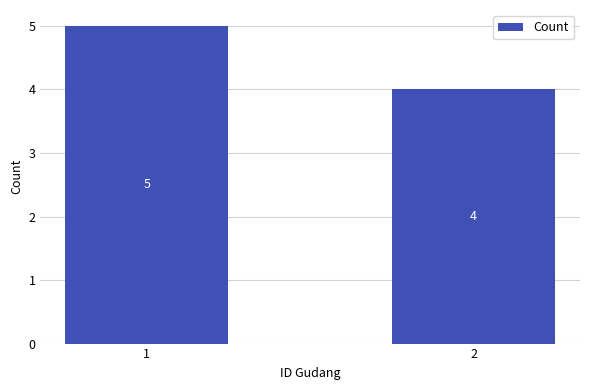

How many data points does each series have?

2